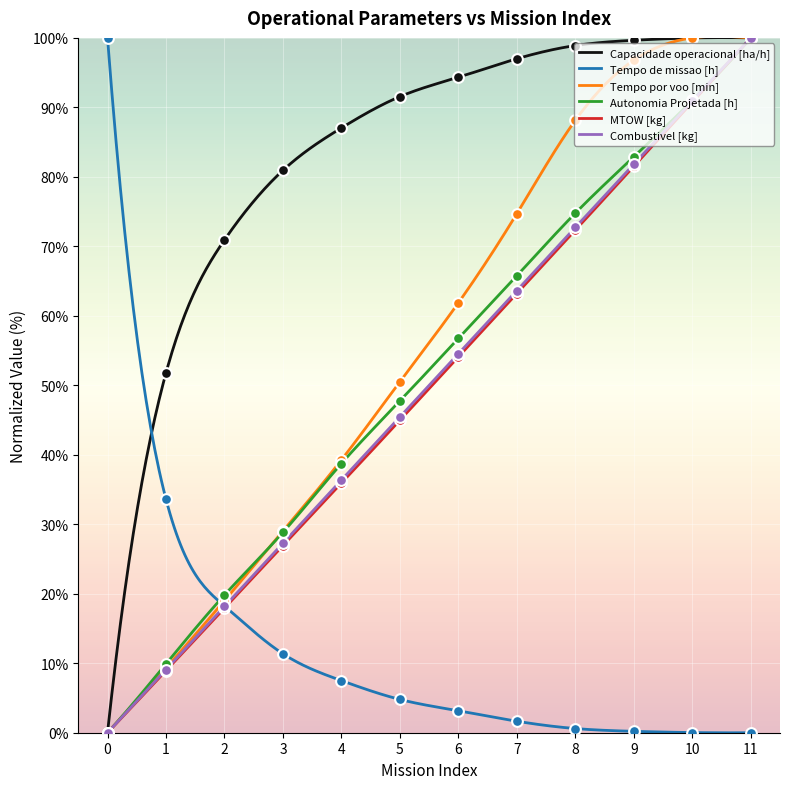

Which series contains the lowest Y value?

Capacidade operacional [ha/h]